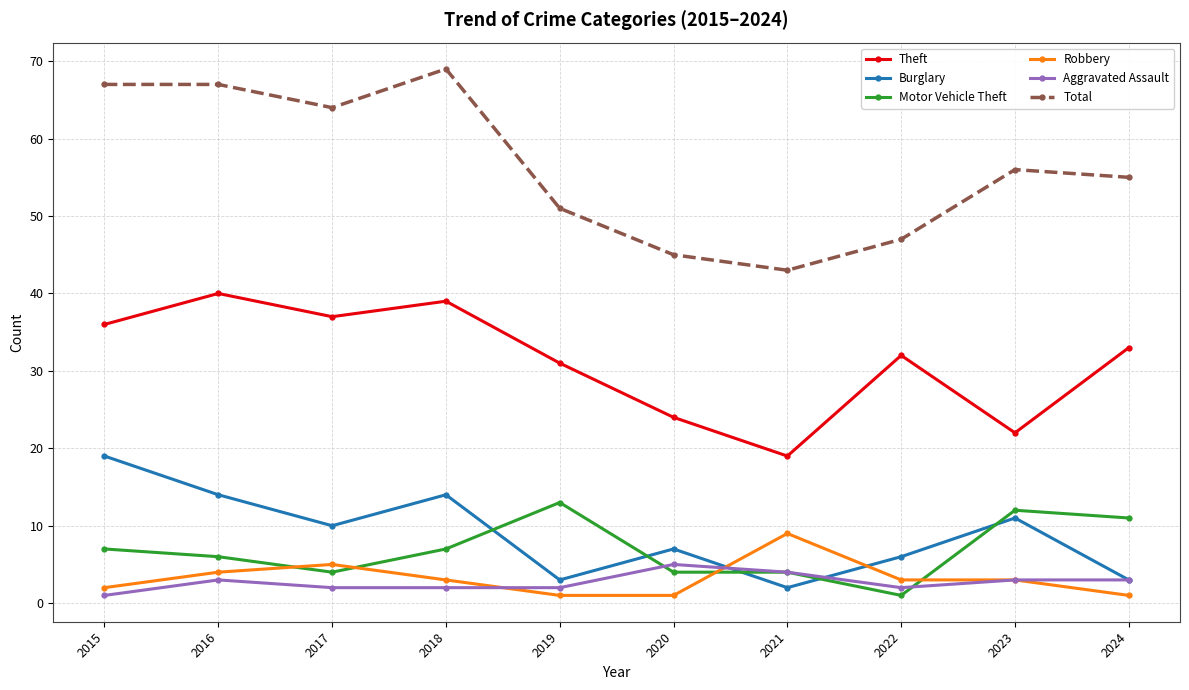

What is the difference between the maximum and minimum values in the Aggravated Assault series?

4